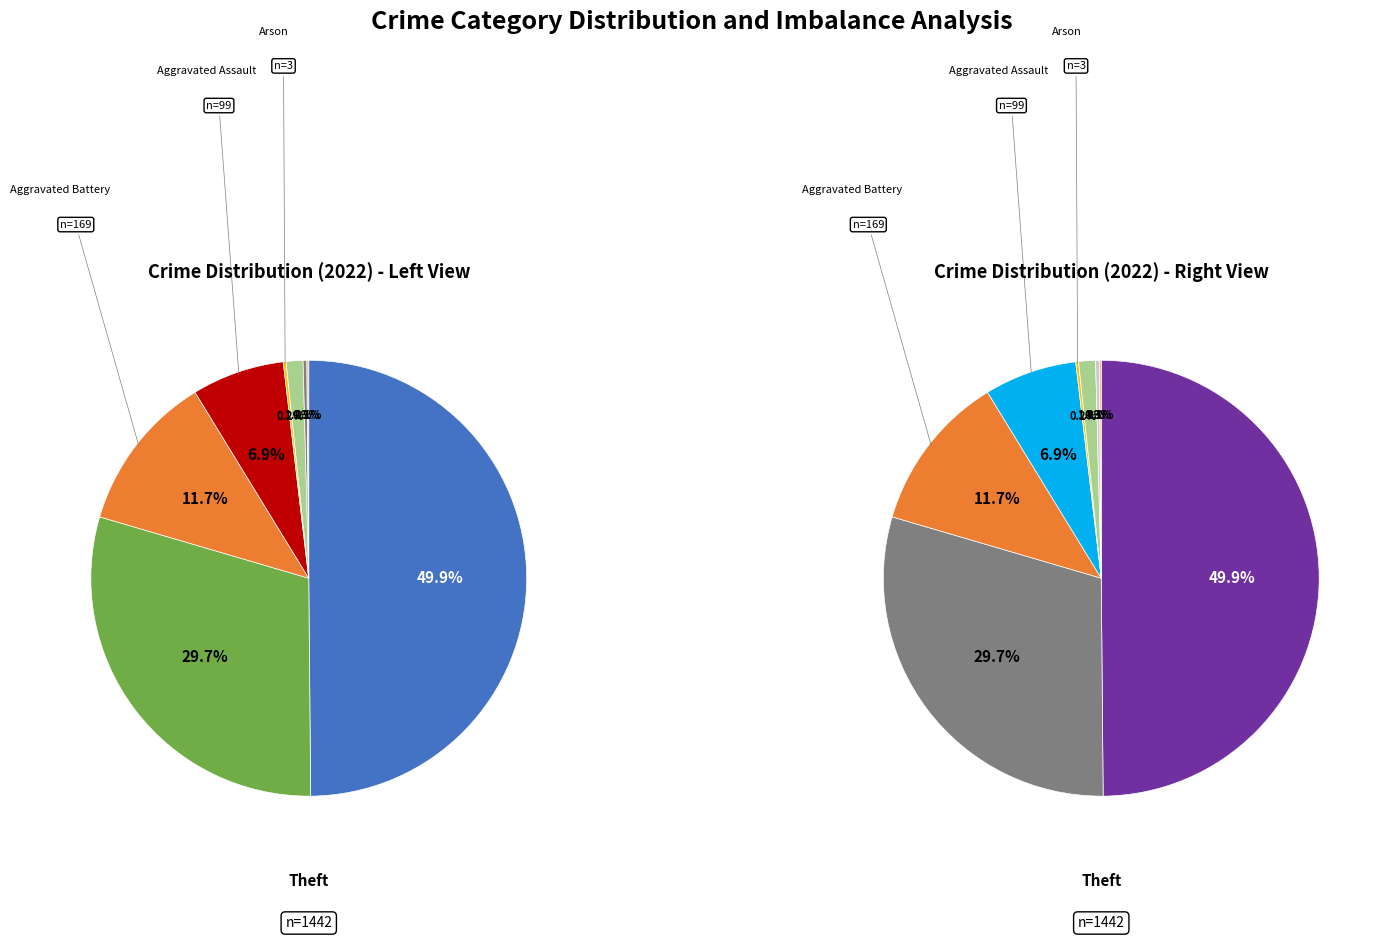

How many segments does this pie chart have?

8